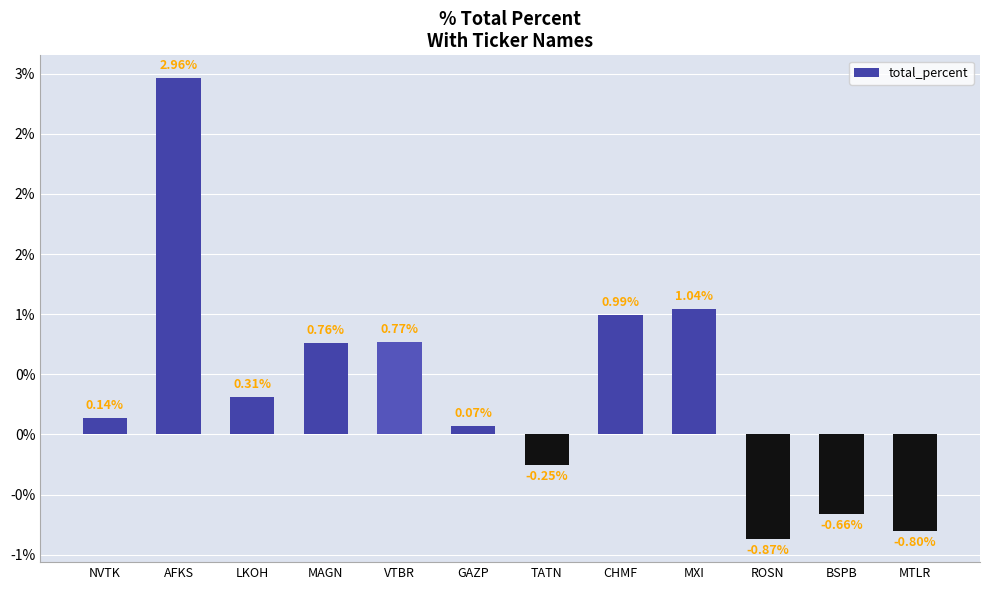

Does the chart contain stacked bars?

No